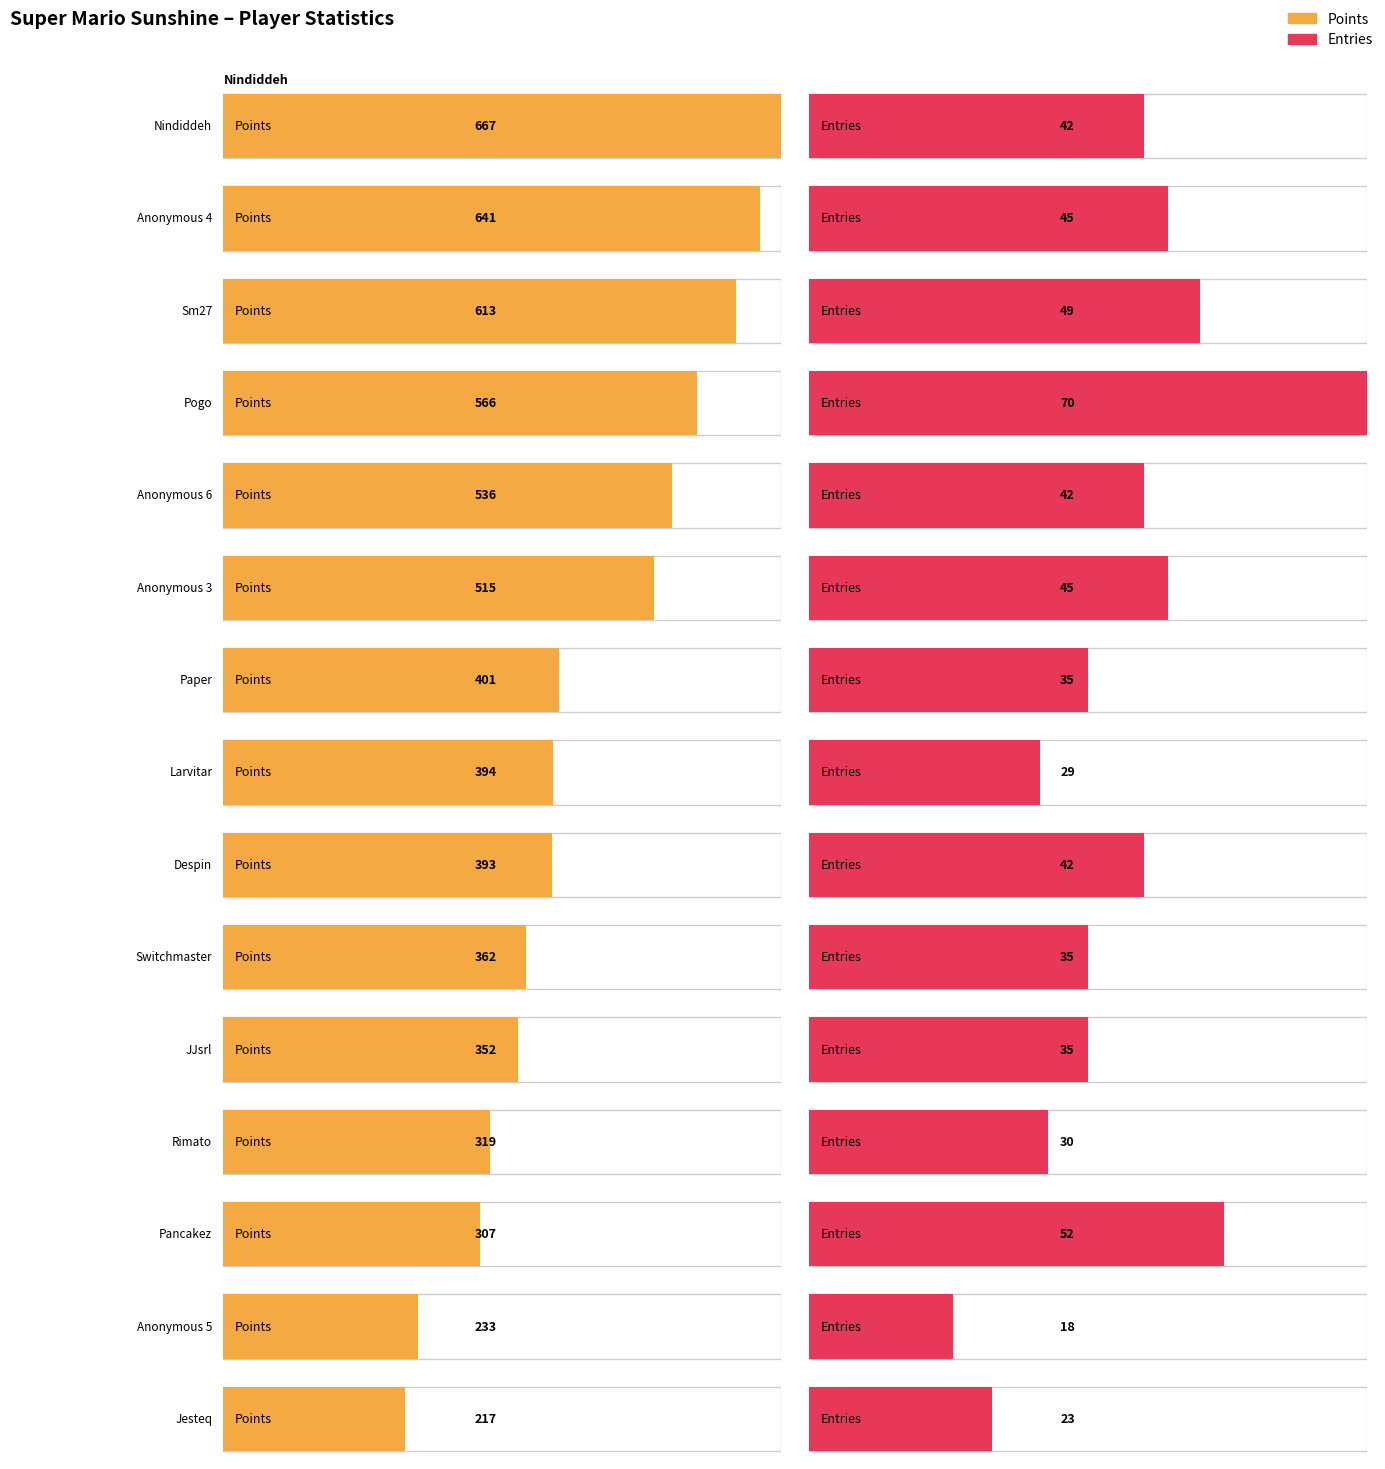

The Points series shows 156 at 1. True or false?

False